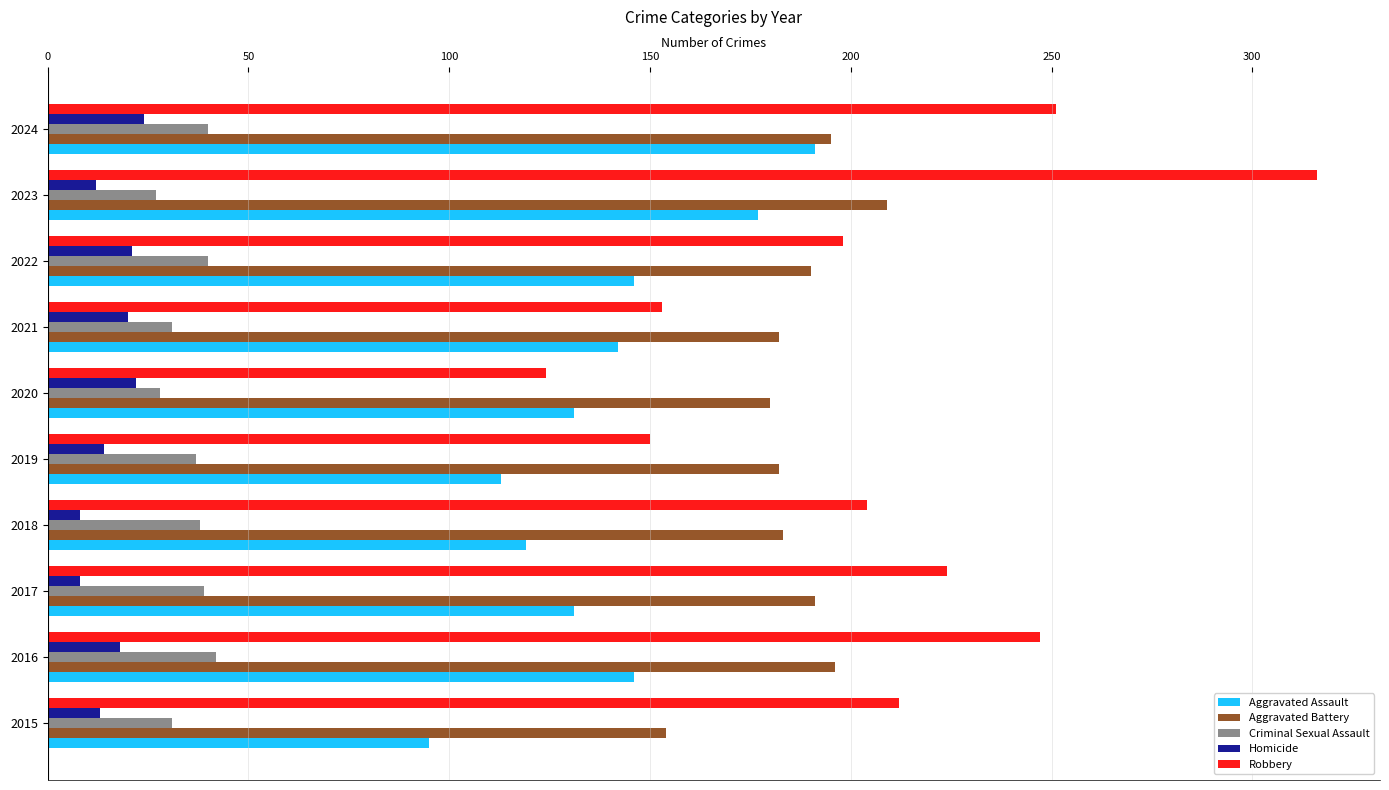

What is the minimum value for Aggravated Battery?

154